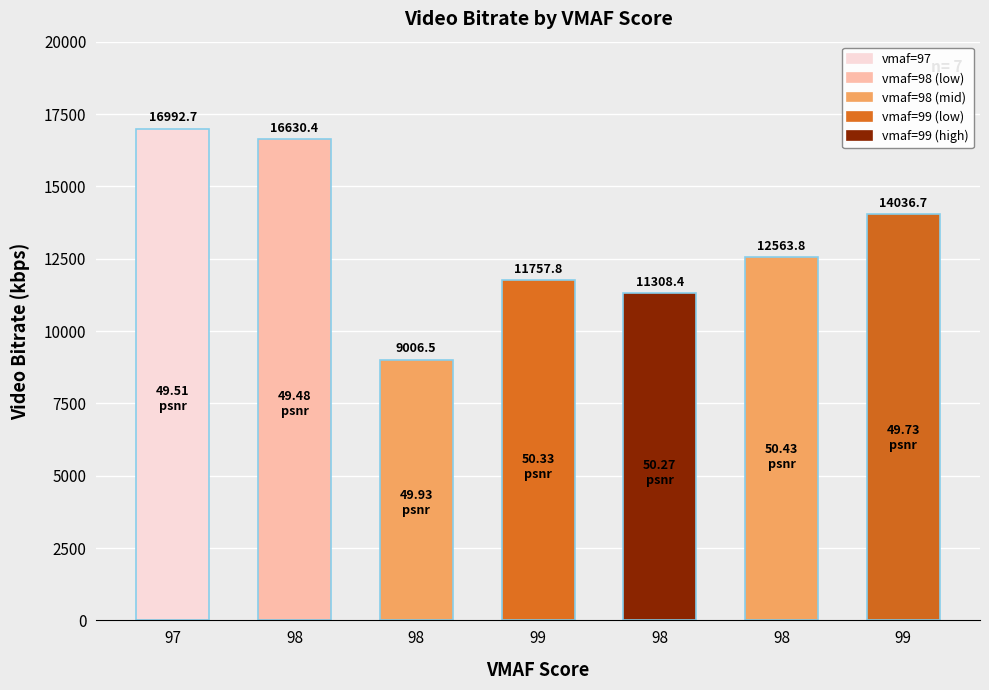

Does the chart contain any negative values?

No